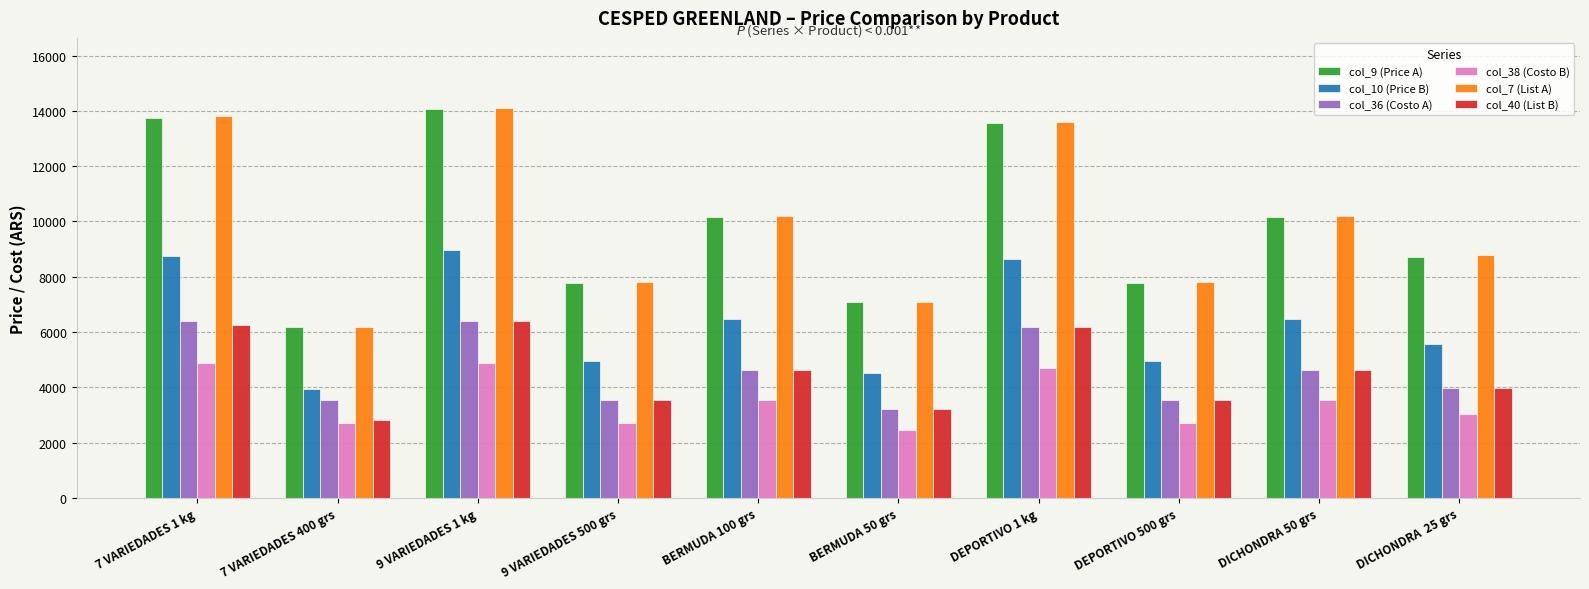

What is the difference between the maximum and minimum values in the col_9 (Price A) series?

7904.3